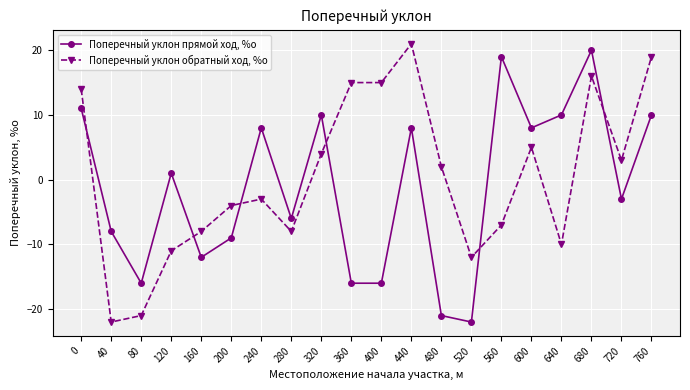

True or false: Поперечный уклон обратный ход, %о and Поперечный уклон прямой ход, %о cross at least once.

True